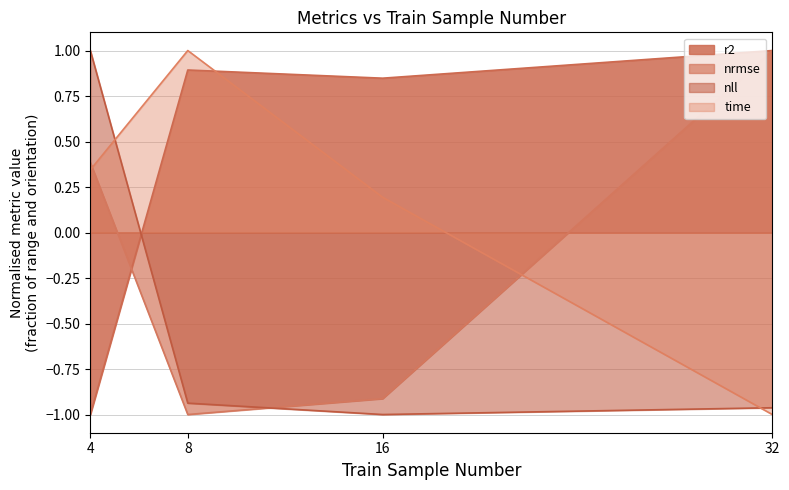

The rmse series shows 1.4 at 32. True or false?

False